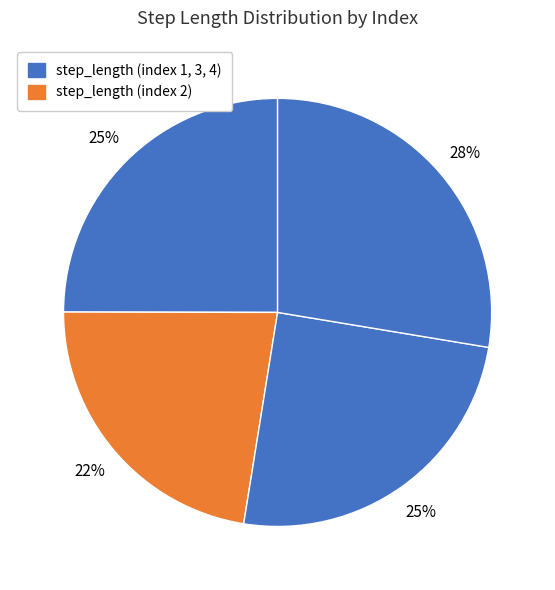

Does any single category account for the majority?

No